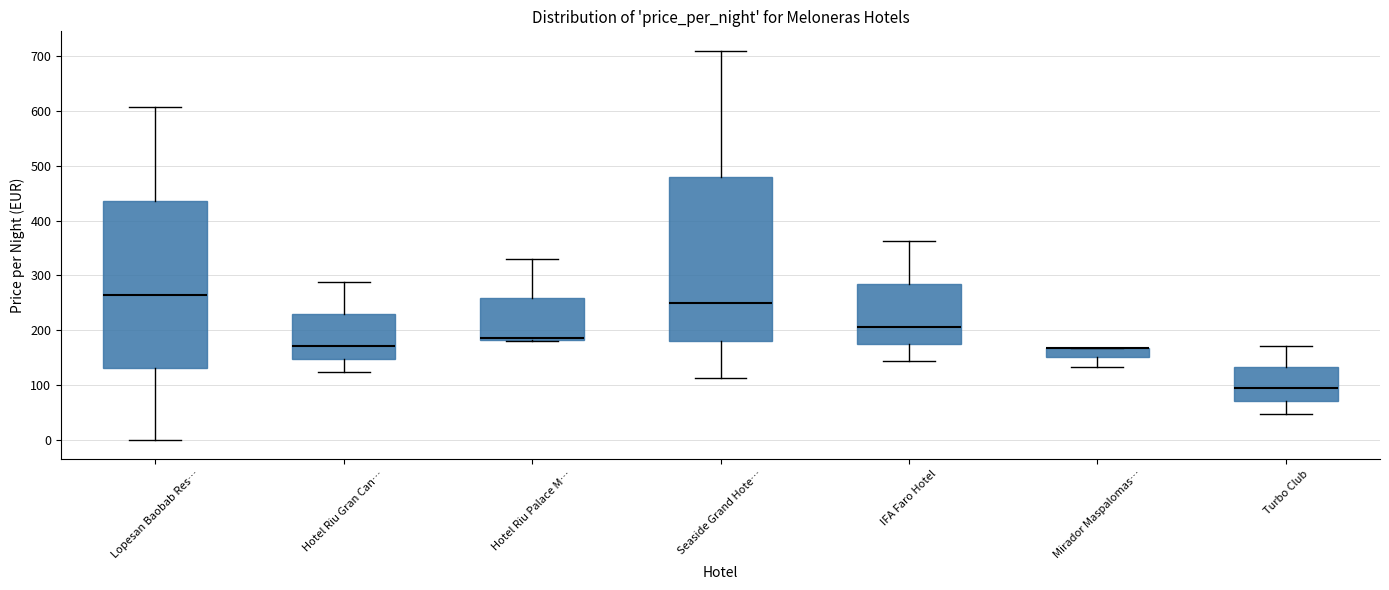

Where does the median line of the box for Seaside Grand Hote… sit on the y-axis? The values are not printed on the chart, so give them approximately, as read against the axis.

250